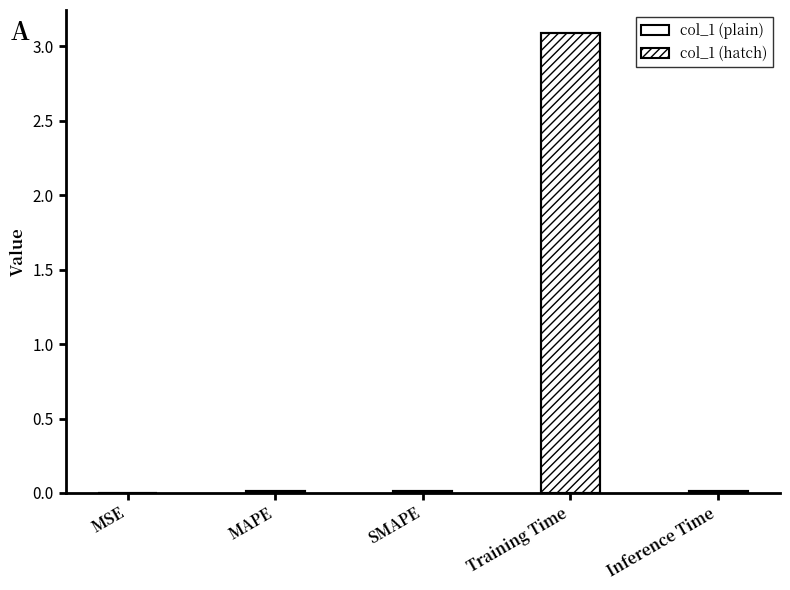

At which label does col_1 reach its minimum?

MSE